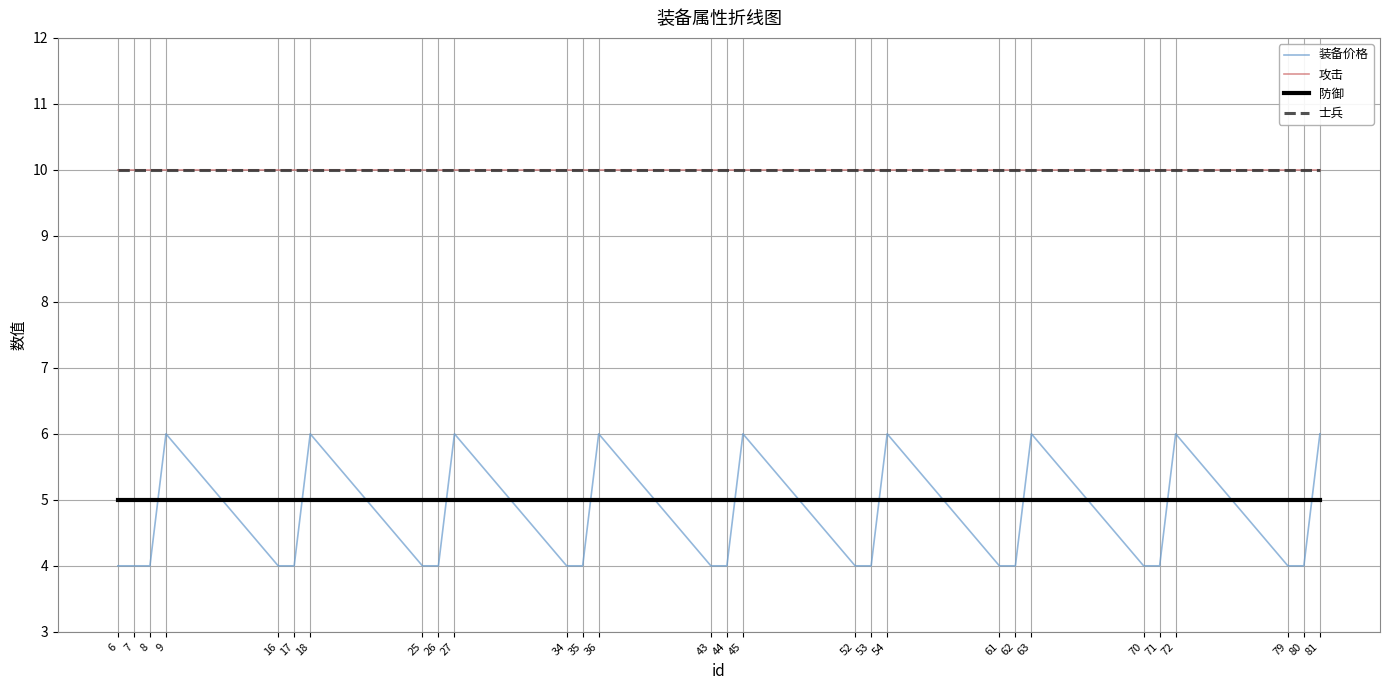

Is the value of 攻击 at 27 greater than the value of 士兵 at 18?

No